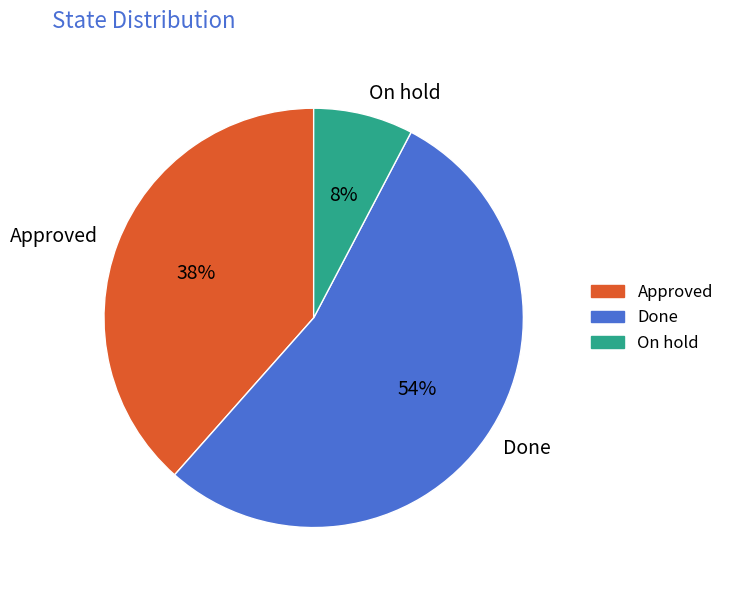

To the nearest percent, what is the average slice percentage?

33%